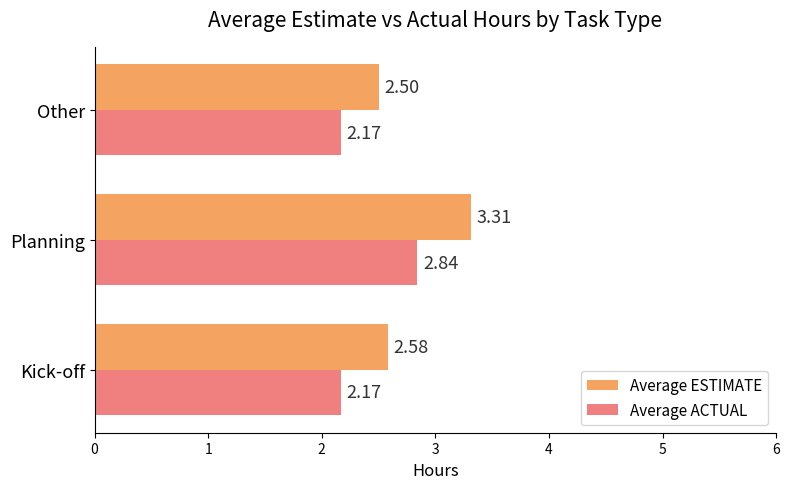

Rank the series by their maximum value, from highest to lowest.

Average ESTIMATE, Average ACTUAL